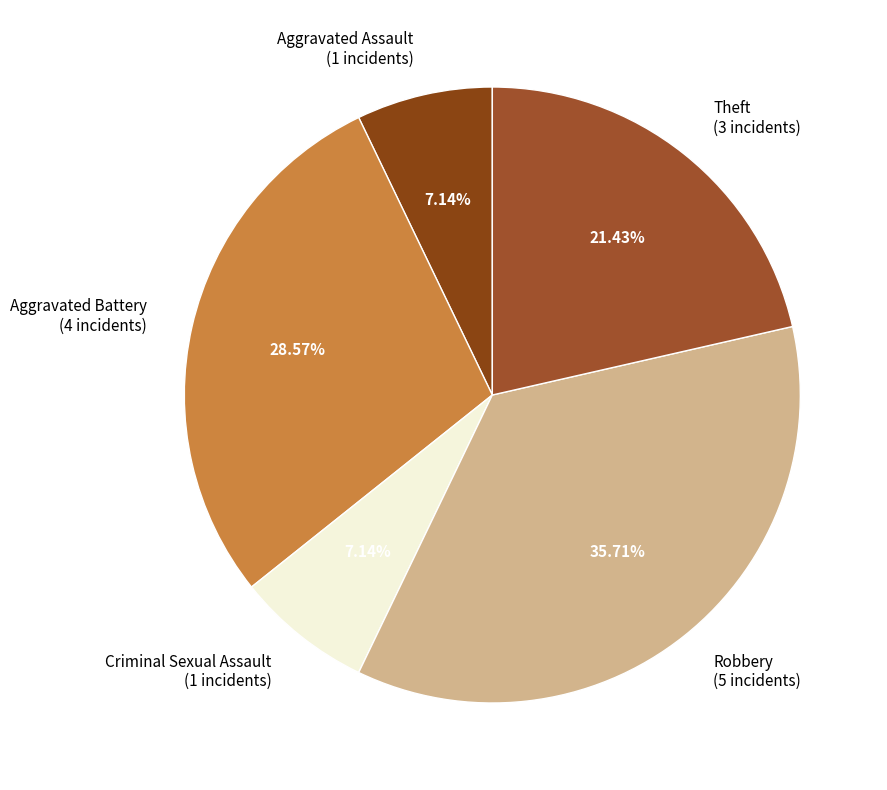

To the nearest percent, what is the average slice percentage?

20%